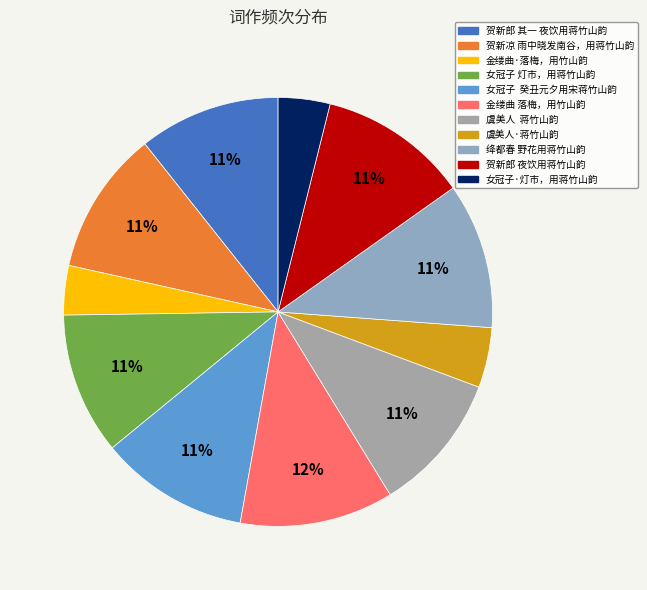

To the nearest percent, what percentage of the pie is 虞美人·蒋竹山韵?

5%